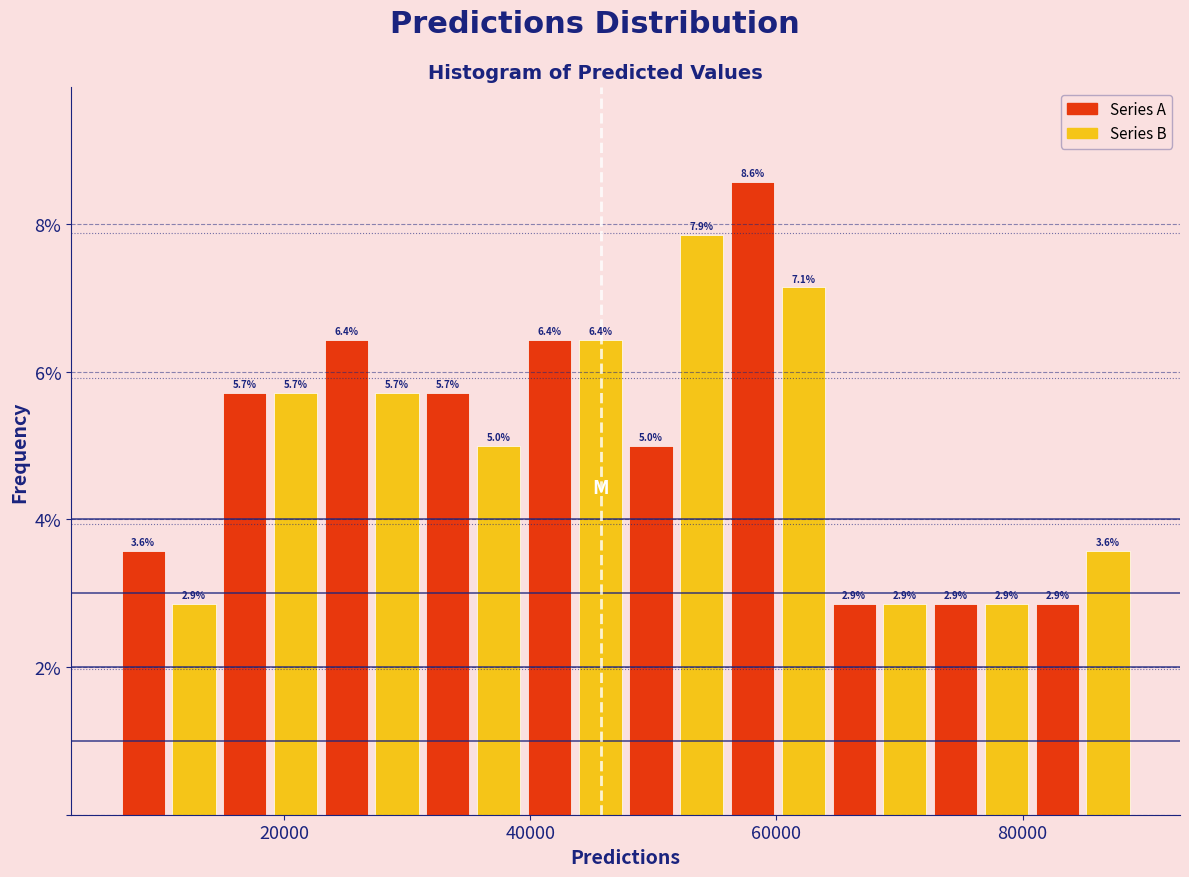

Read against the x-axis, roughly where is the centre of the tallest bar?

58000